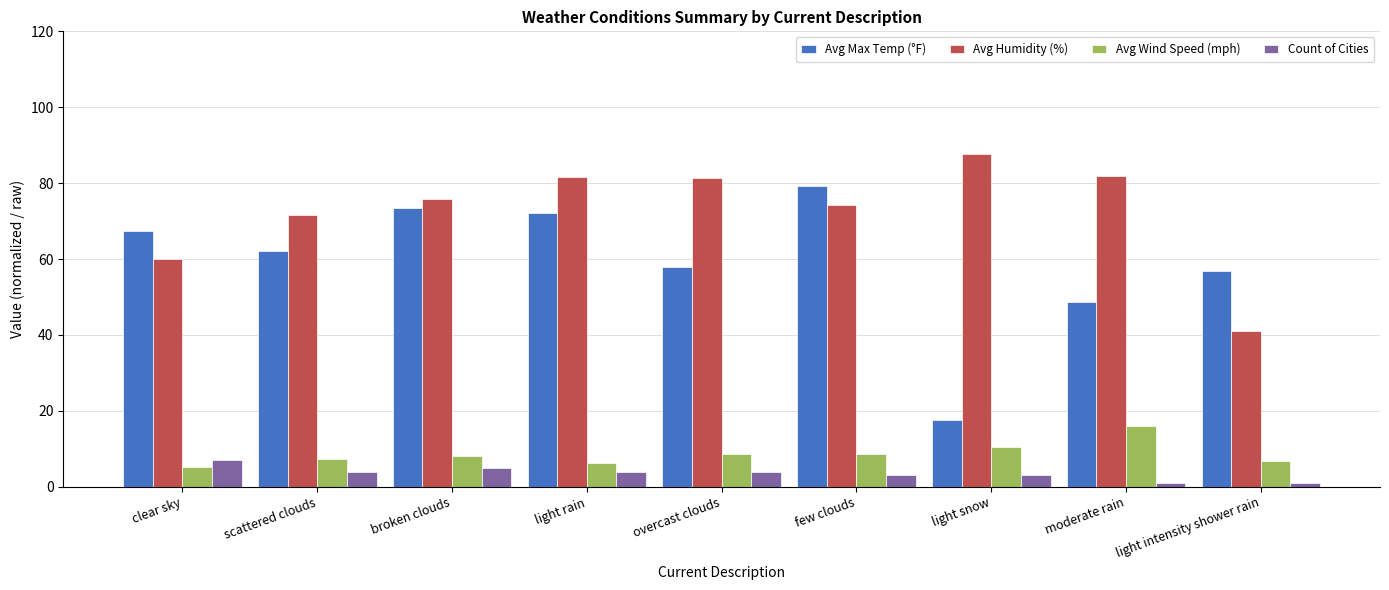

List the labels in order of Avg Max Temp (°F) value, largest first.

few clouds, broken clouds, light rain, clear sky, scattered clouds, overcast clouds, light intensity shower rain, moderate rain, light snow